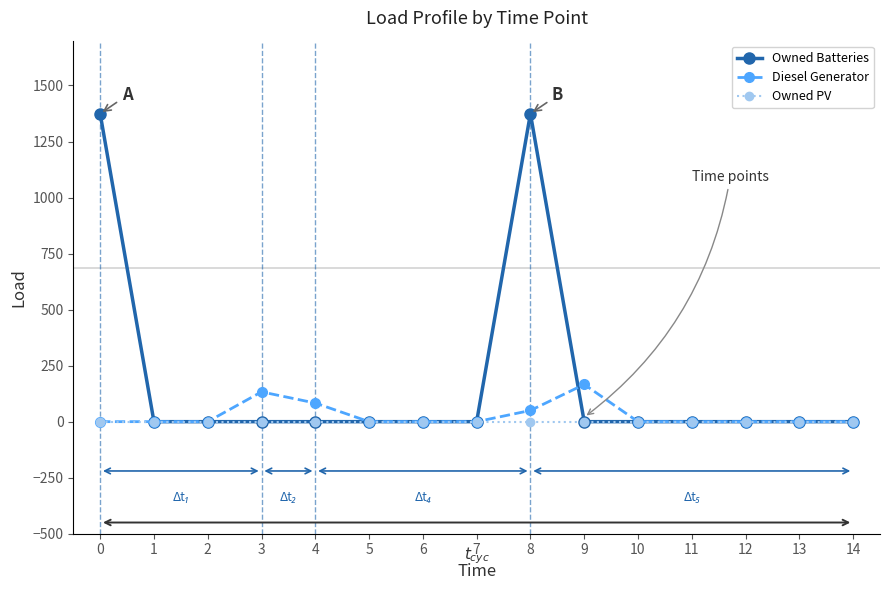

Which series has the largest total across all categories?

Owned Batteries